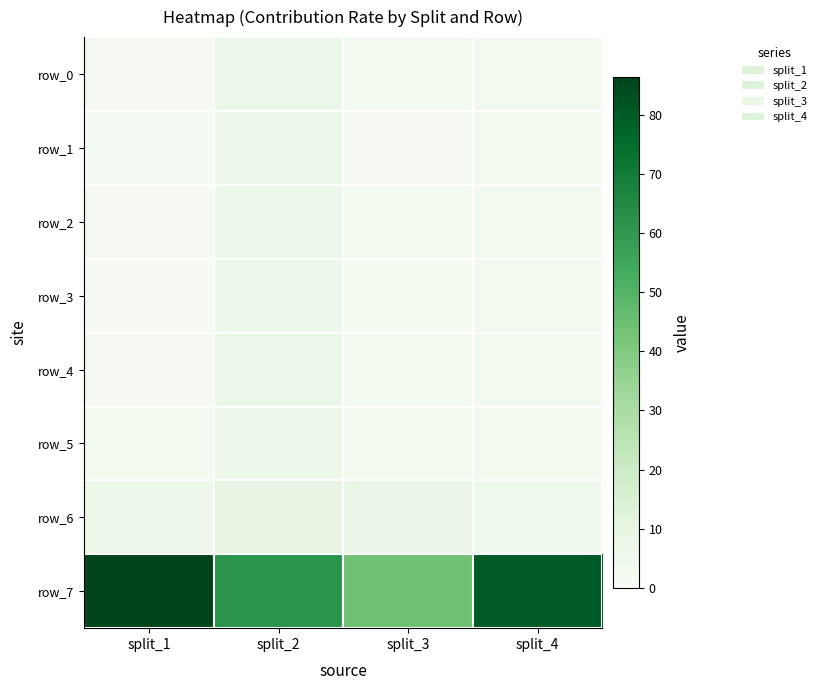

Which series changed the most between split_1 and split_3?

row_7